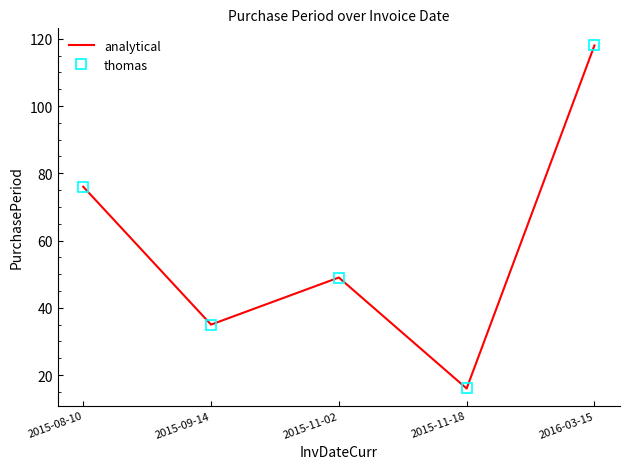

How many data points in analytical are above 49?

2